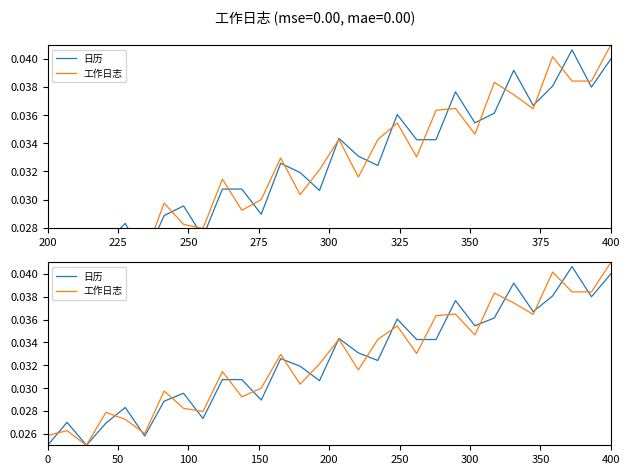

In 日历, how many points are higher than both neighbors (excluding endpoints)?

10